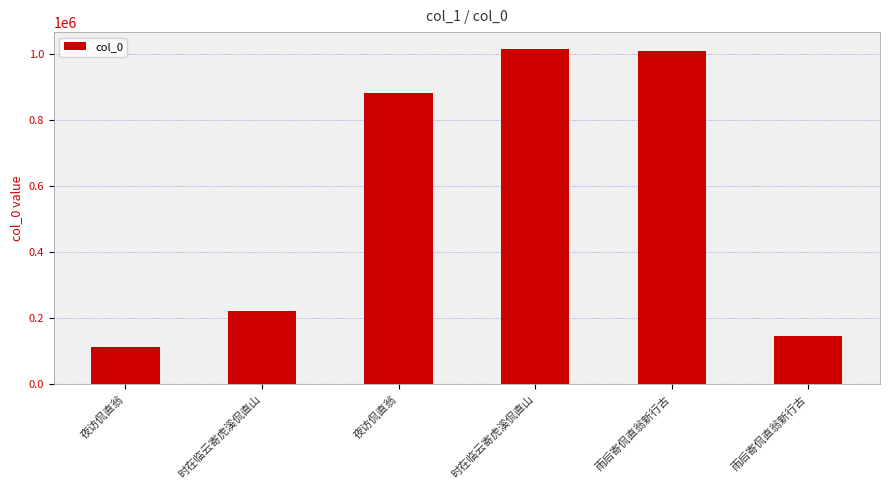

The value at 夜访侃直翁 is 112792. True or false?

True